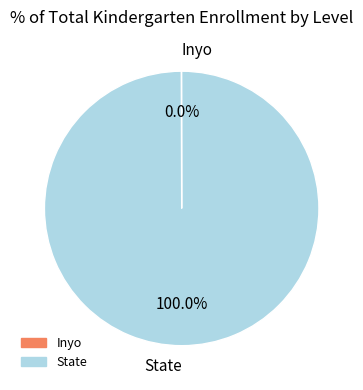

Is State the majority of the pie?

Yes